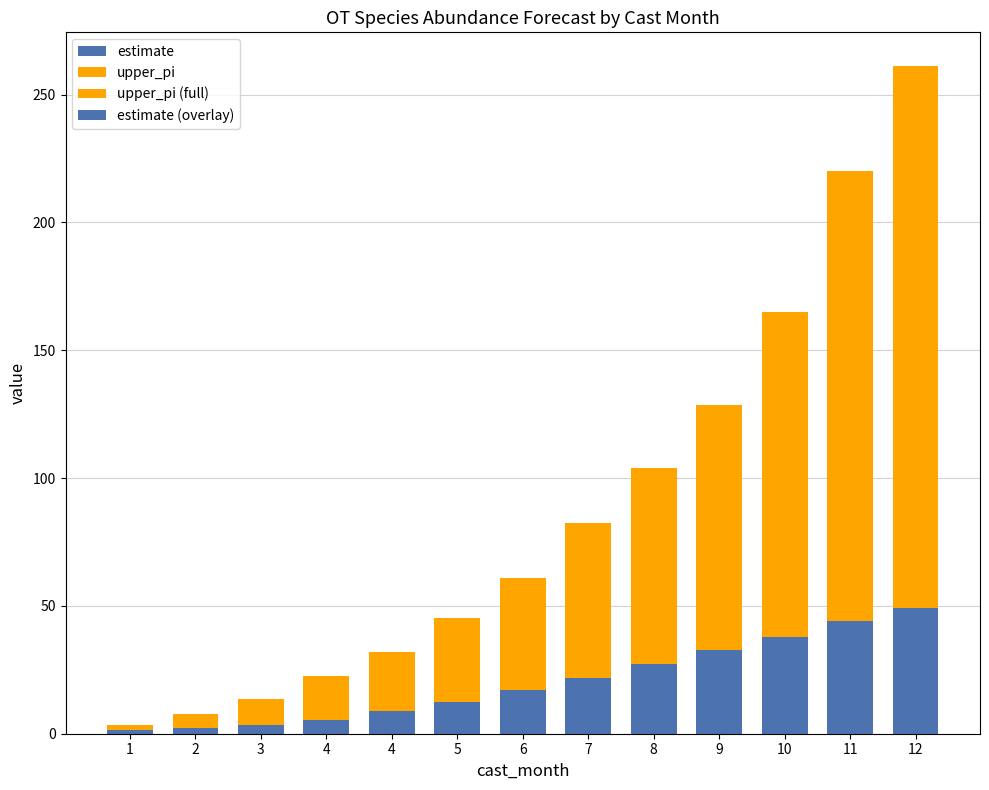

Where is estimate nearest to the value 25?

8